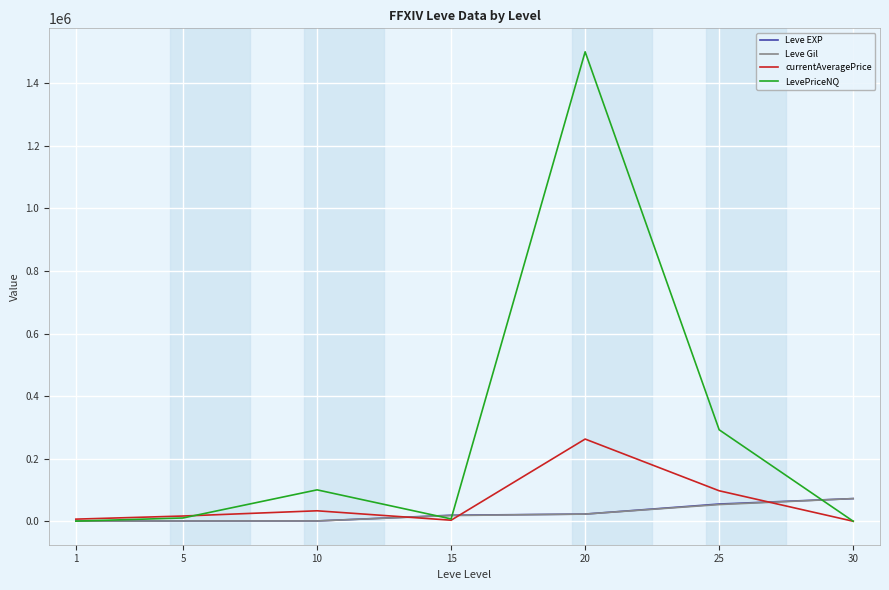

Which series has the largest total across all categories?

LevePriceNQ